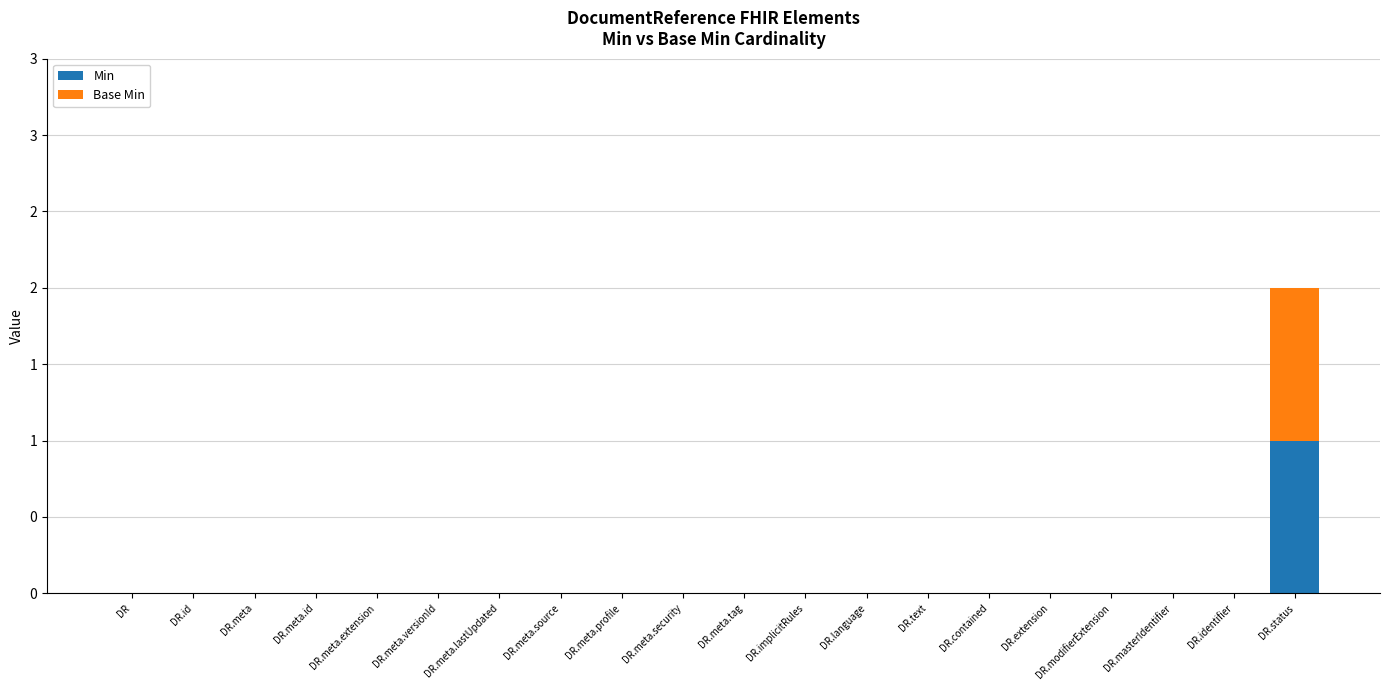

What are all the series names shown in the legend?

Min, Base Min